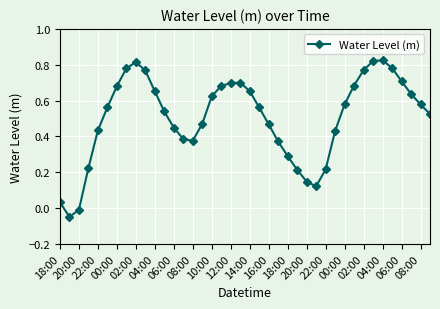

What is the difference between the maximum and minimum values?

0.9